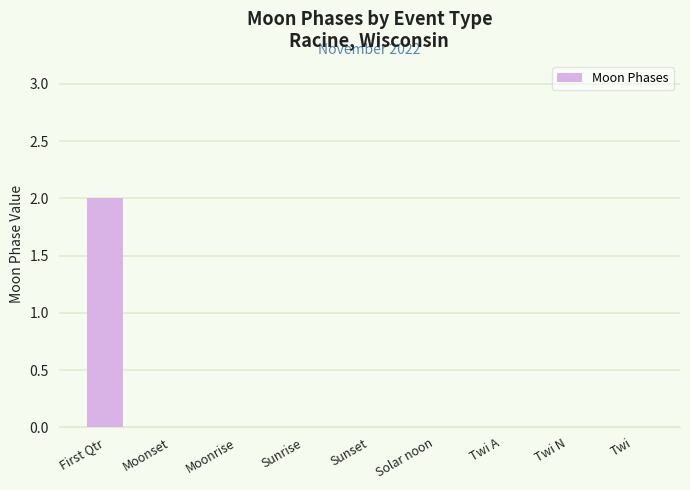

The chart shows a value of -1 at Twi A. True or false?

False